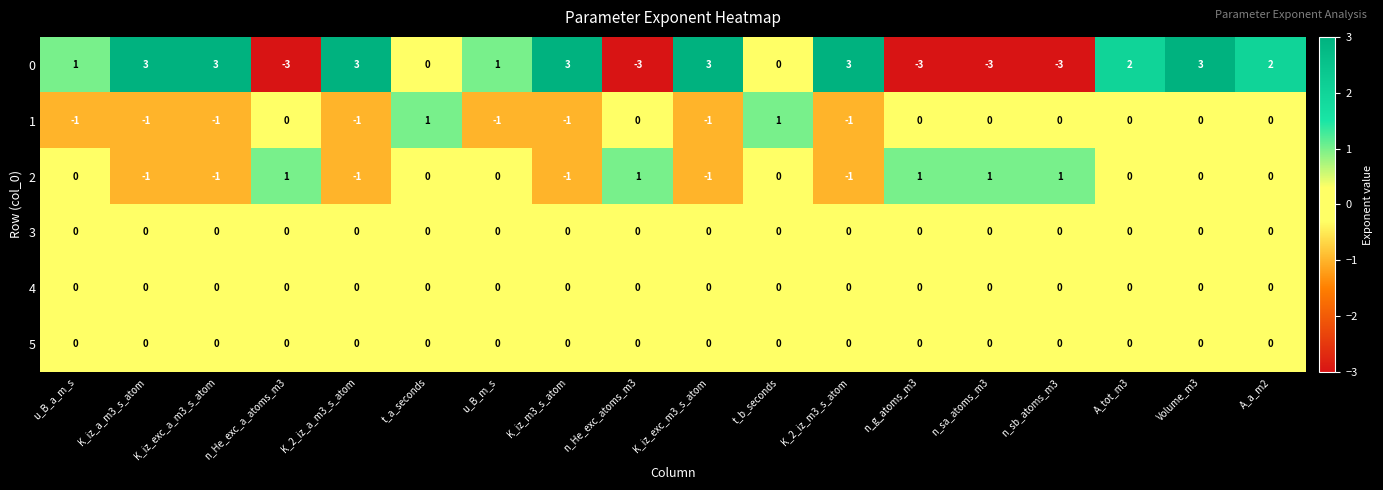

Which series has the largest range (max minus min)?

0